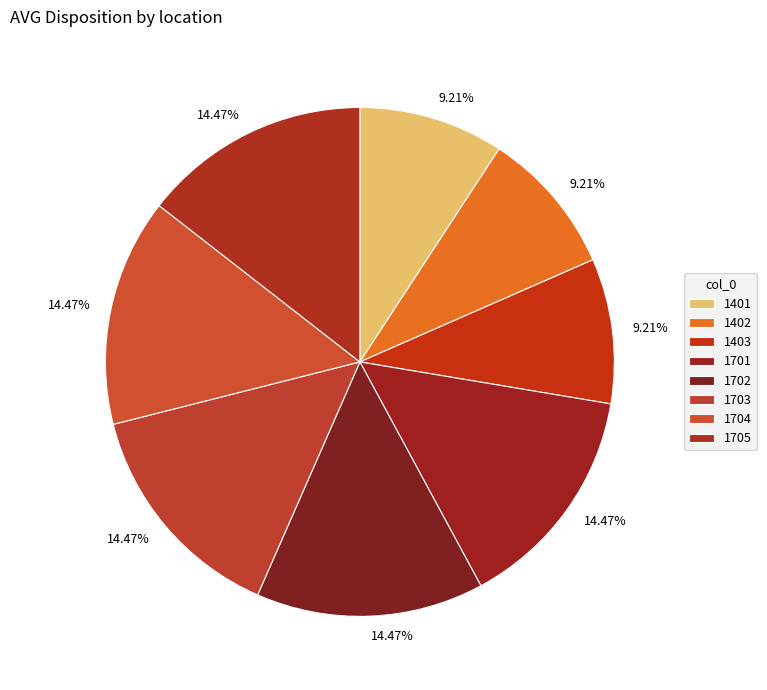

What percentage is NOT represented by 1703?

85.5%